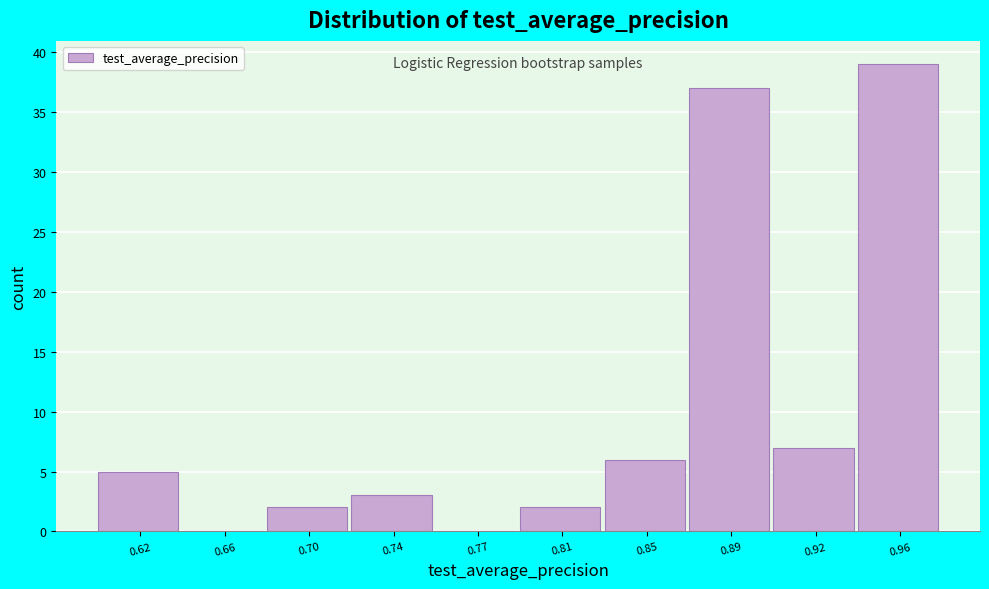

Reading left to right, extract all data points from this chart.

0.62=5	0.66=0	0.70=2	0.74=3	0.77=0	0.81=2	0.85=6	0.89=37	0.92=7	0.96=39